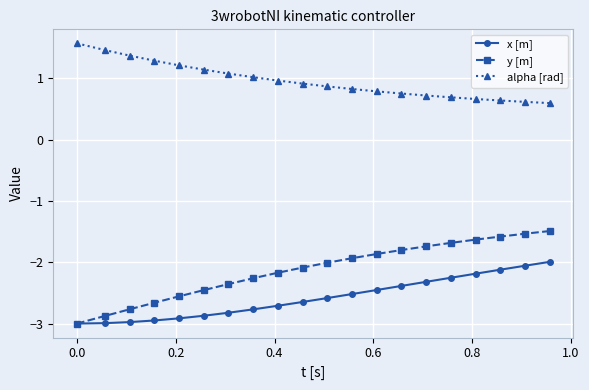

What is the maximum value shown in the chart?

1.6